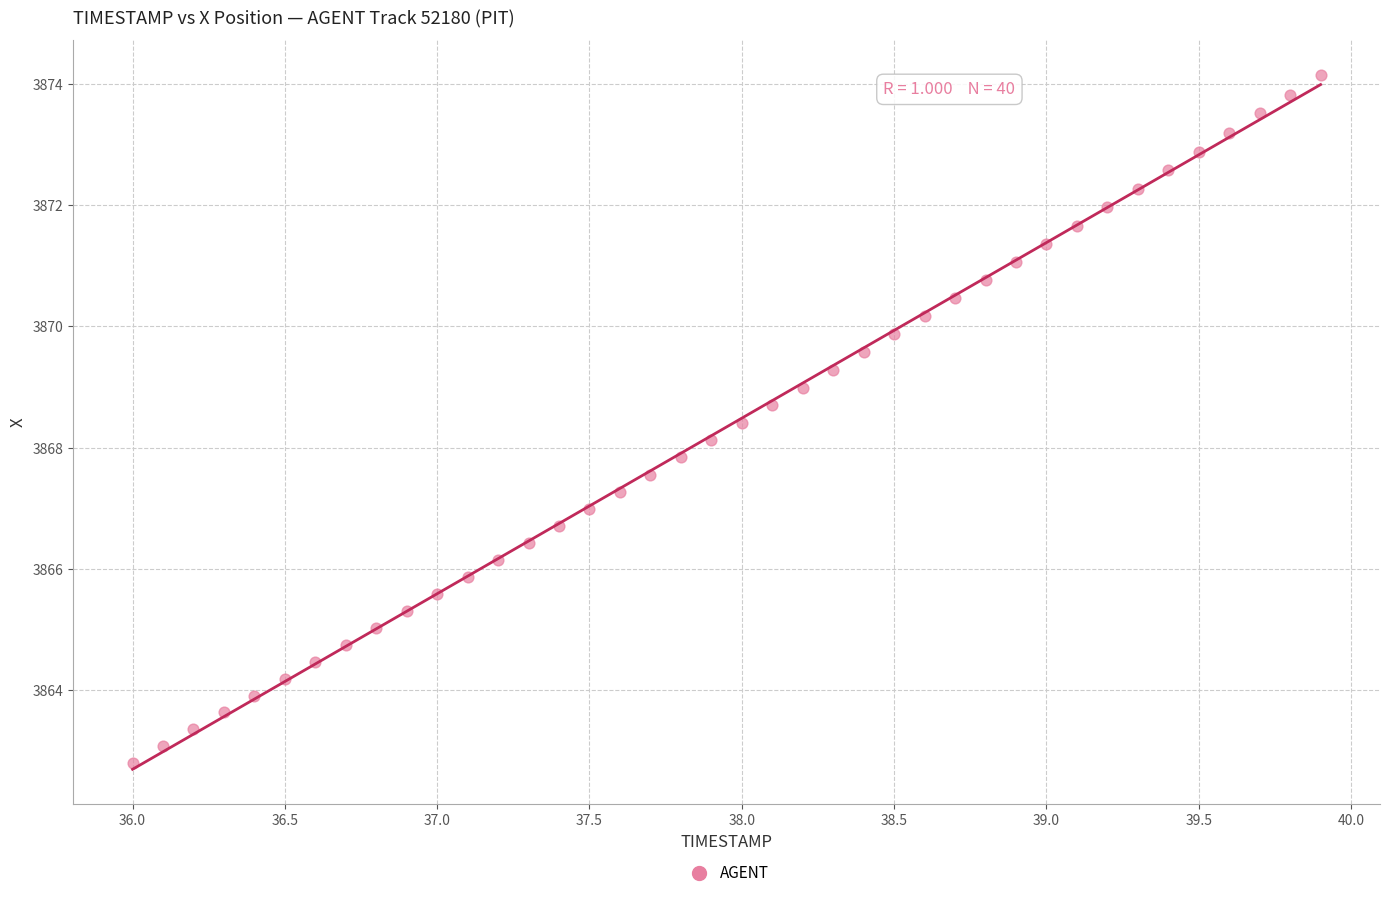

What is the range of Y values (max minus min)?

11.3